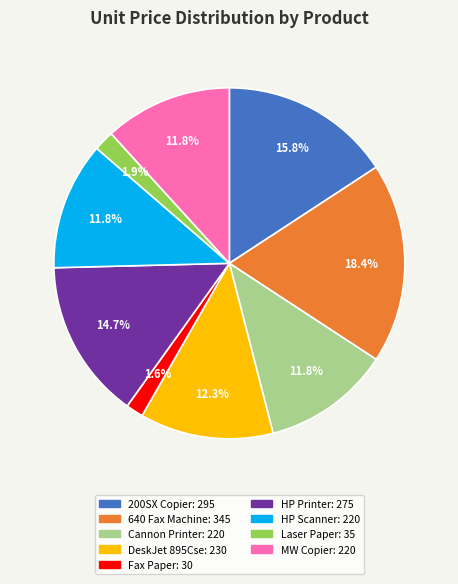

Which slice is the largest?

640 Fax Machine